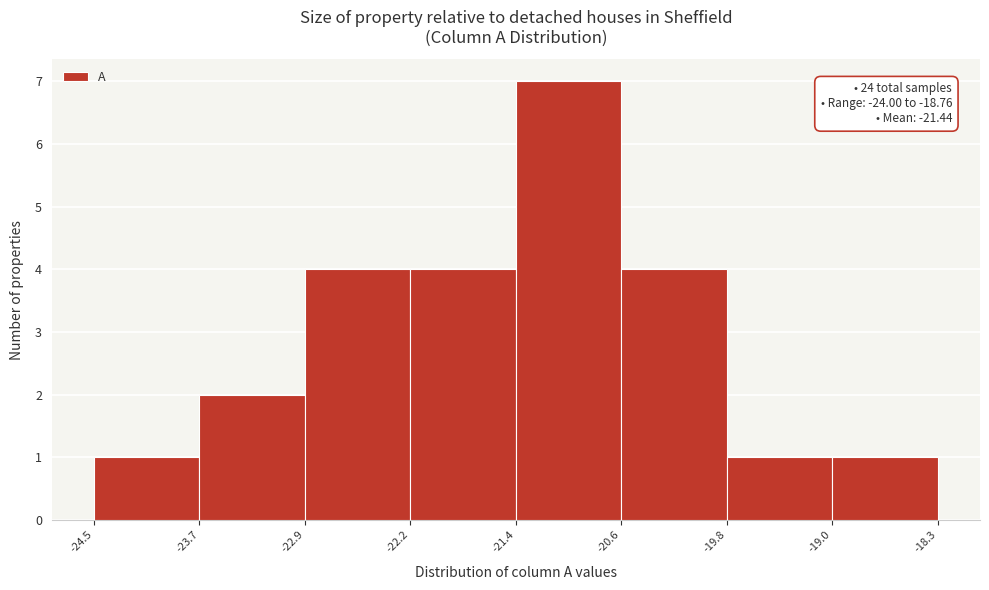

Which range on the x-axis has the tallest bar?

-21.4 to -20.6